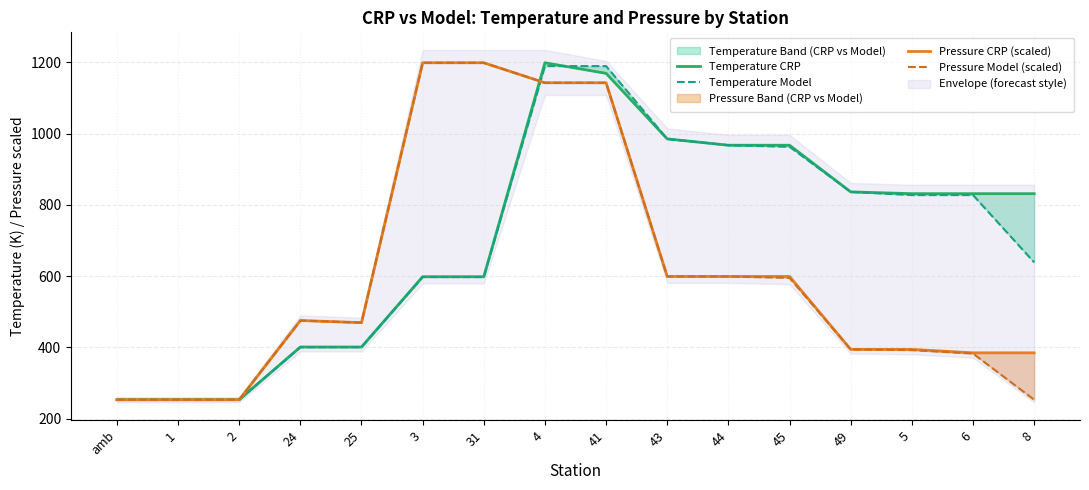

Does the chart display data point markers on the line(s)?

No